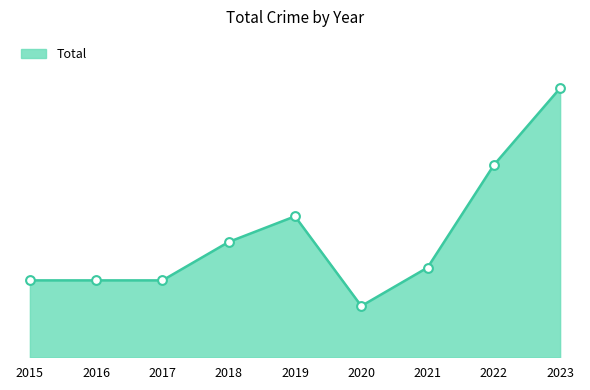

Does the chart have visible grid lines?

No